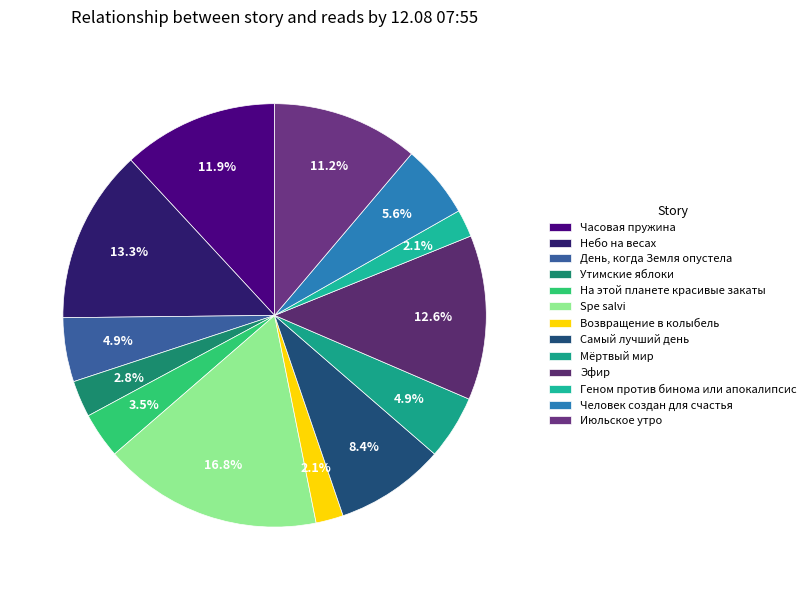

The Утимские яблоки slice represents 3% of the pie. True or false?

True